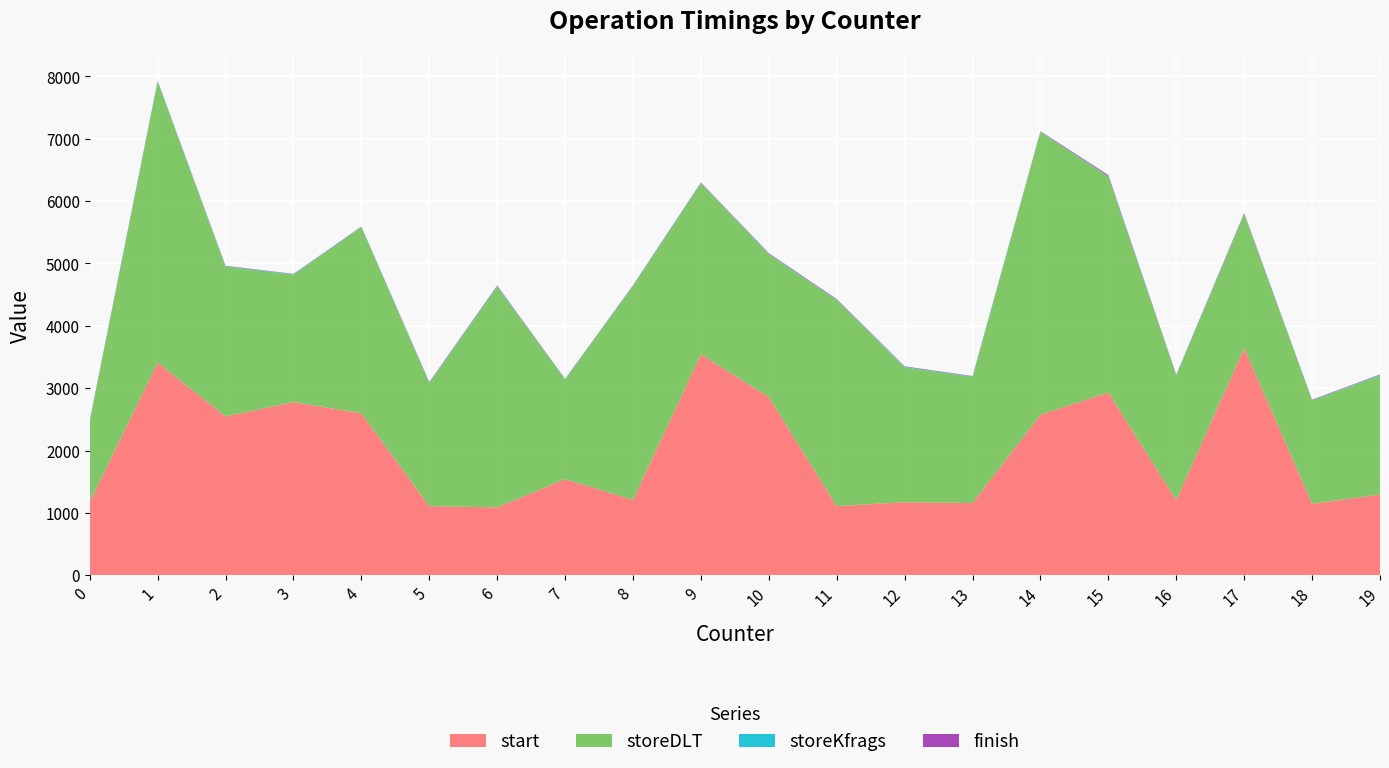

Reading right to left, what are all the values shown in this chart?

start: 1294	1146	3644	1204	2929	2573	1158	1172	1108	2856	3543	1209	1541	1088	1109	2597	2777	2546	3411	1175
storeDLT: 1908	1657	2145	1998	3462	4535	2023	2162	3304	2294	2741	3429	1598	3537	1974	2982	2044	2402	4499	1296
storeKfrags: 10	5	7	5	8	5	7	9	7	6	6	5	5	11	6	6	7	7	10	9
finish: 8	7	12	9	17	7	6	7	10	9	8	7	5	10	9	6	4	7	8	7